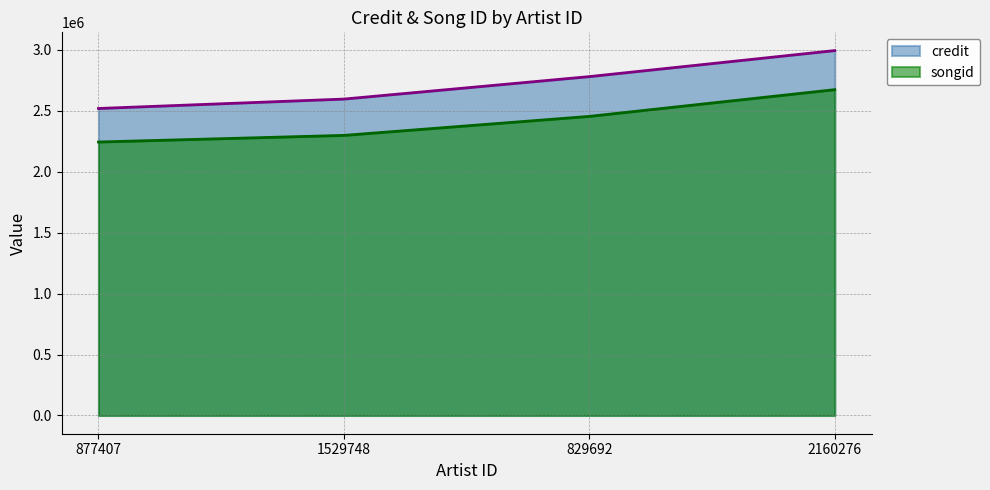

What is the label of the 2nd point from the right?

829692